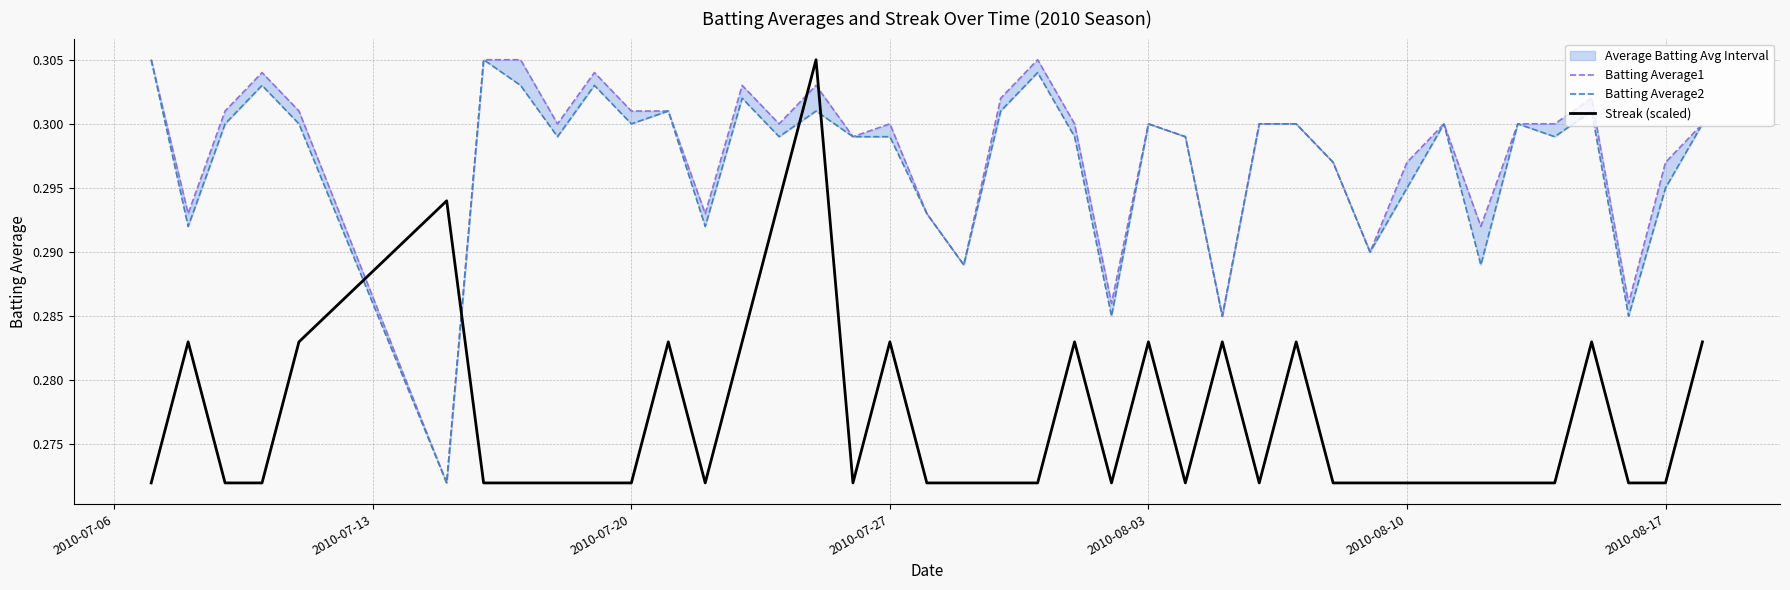

Is the value of Batting Average1 at 2010-07-13 greater than the value of Batting Average2 at 2010-07-27?

No